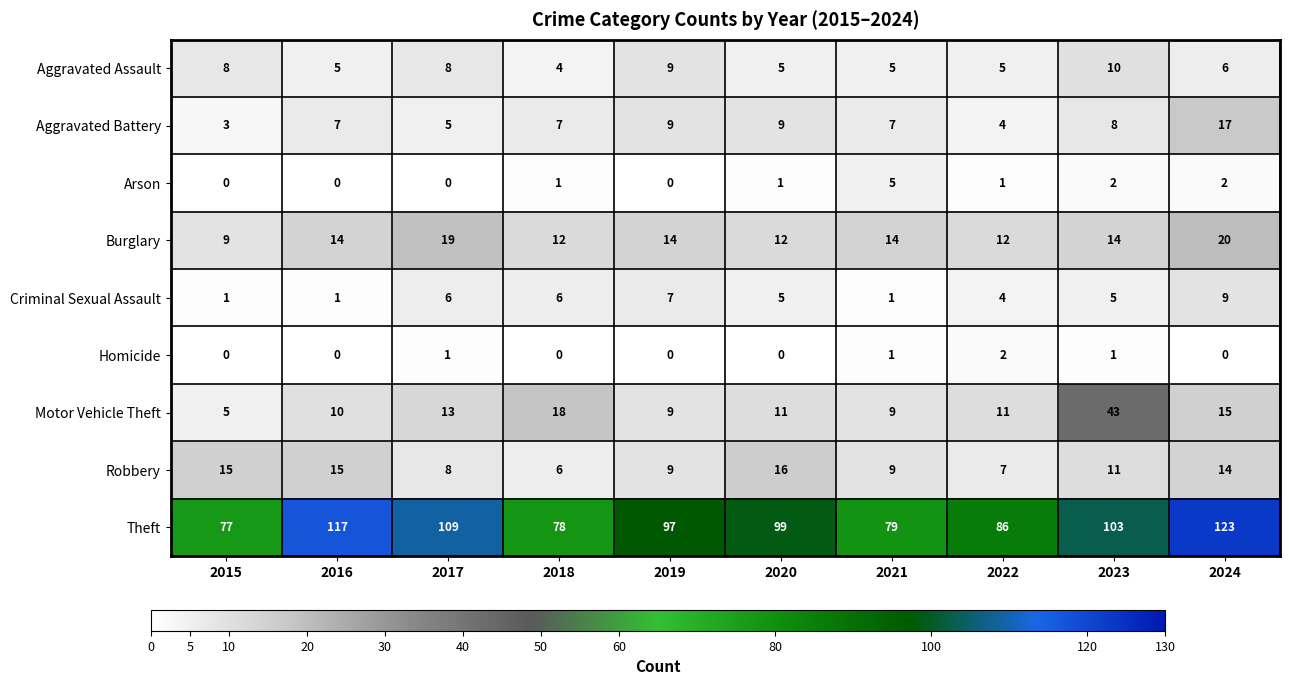

Is it true that Theft equals 109 at 2017?

True